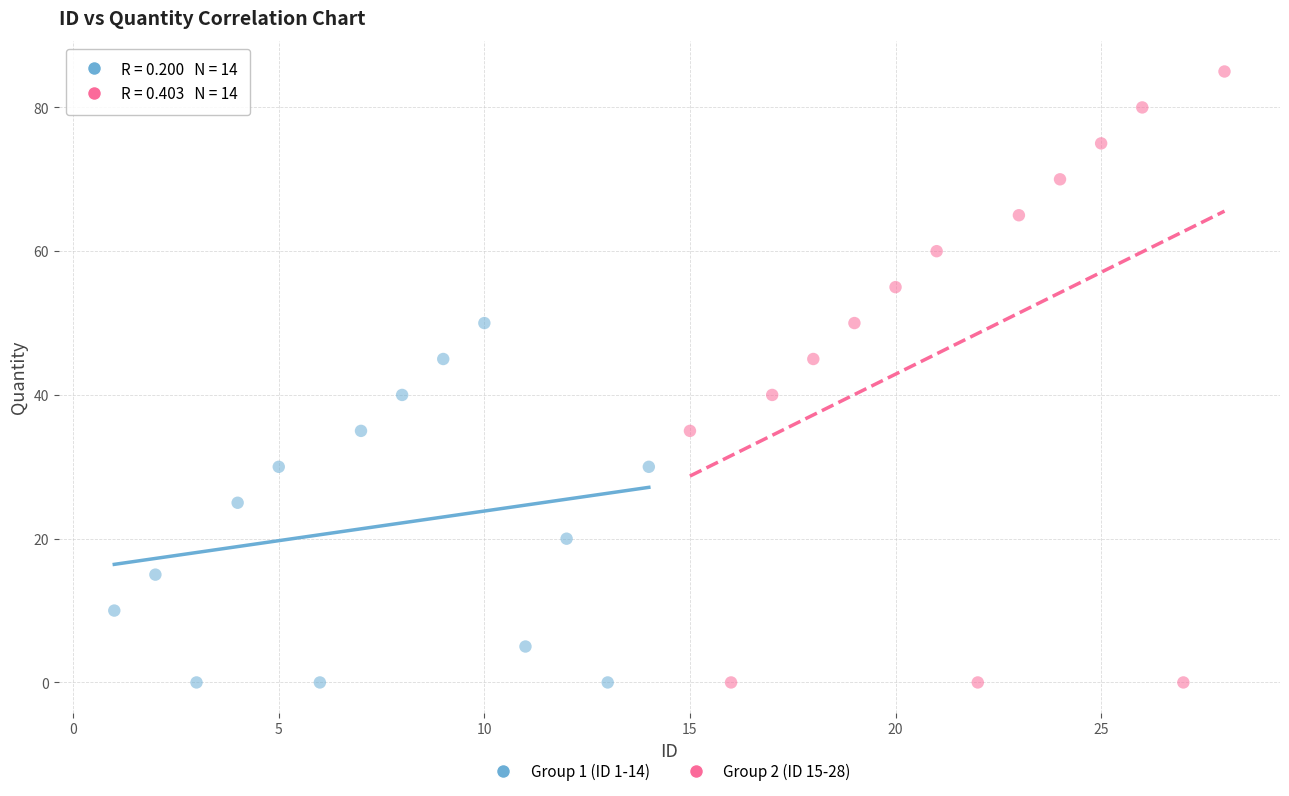

What are all the series names shown in the legend?

Group 1 (ID 1-14), Group 2 (ID 15-28)